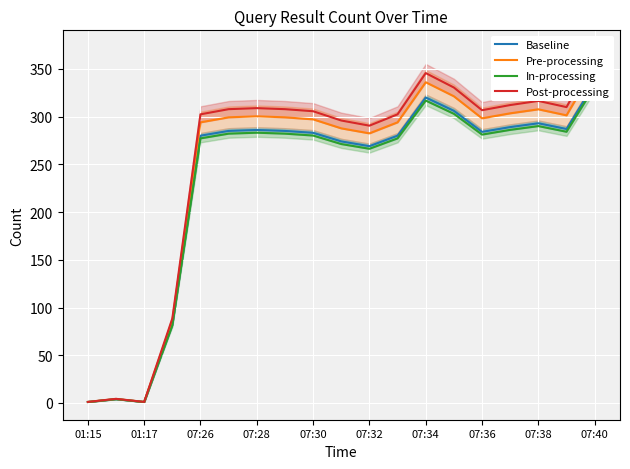

What are all the series names shown in the legend?

Baseline, Pre-processing, In-processing, Post-processing